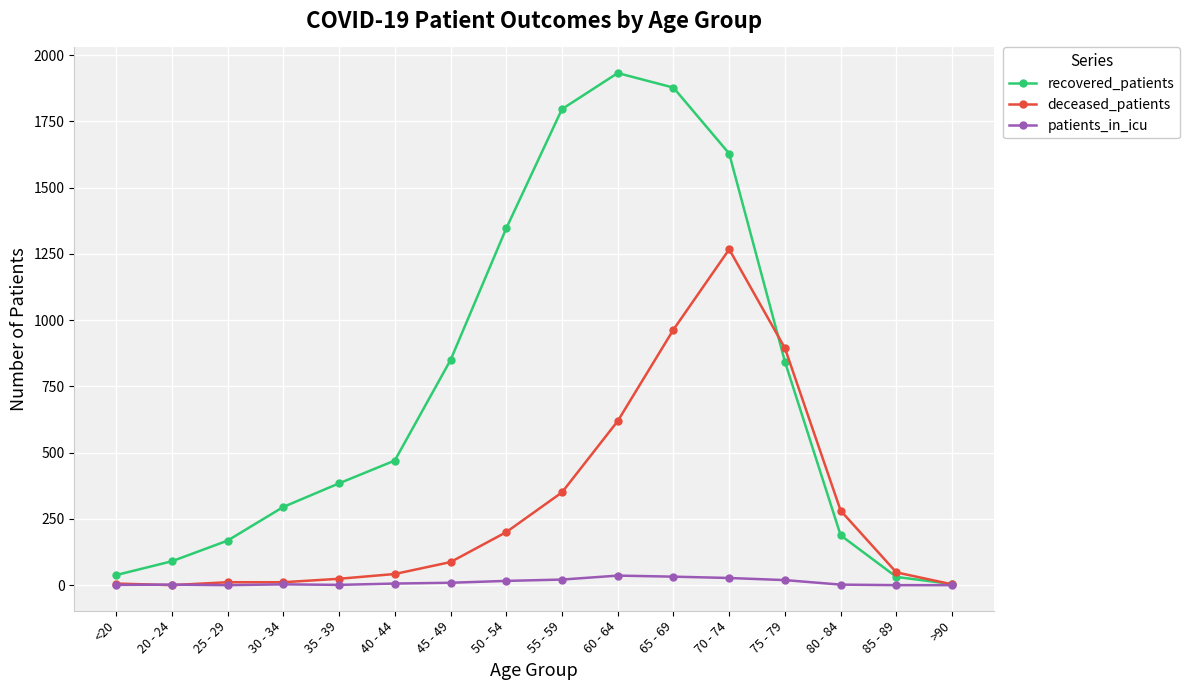

Is it true that recovered_patients equals 1346 at 50 - 54?

True